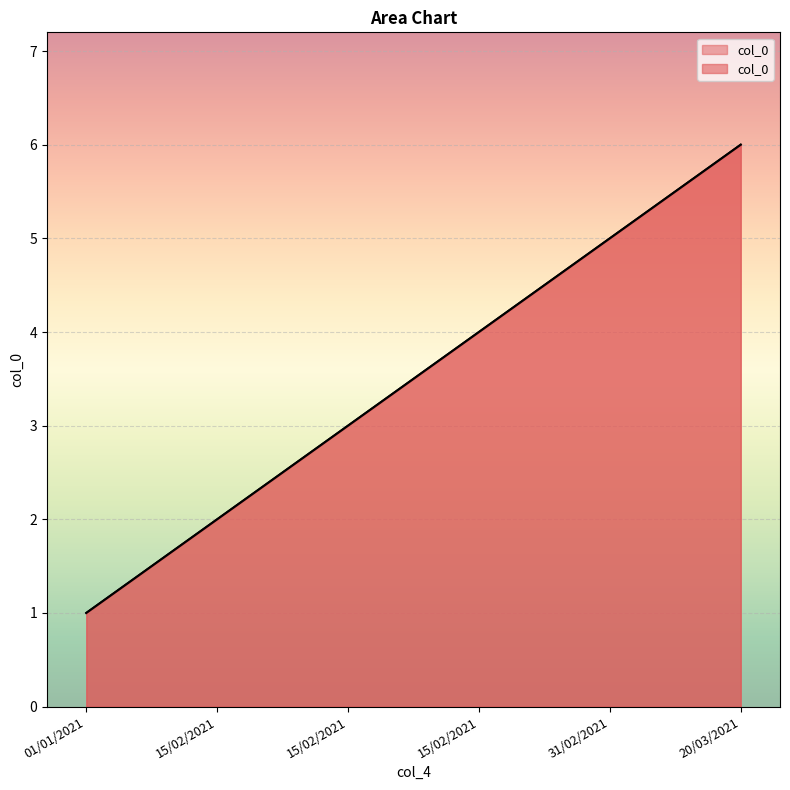

What is the average value?

4